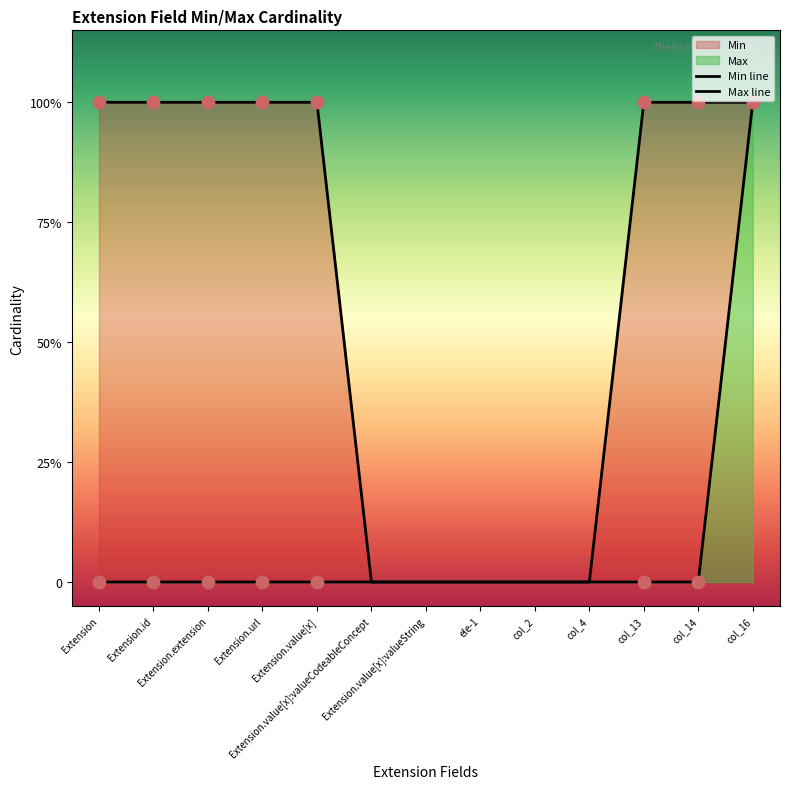

Which series has the largest Y range (max minus min)?

Min